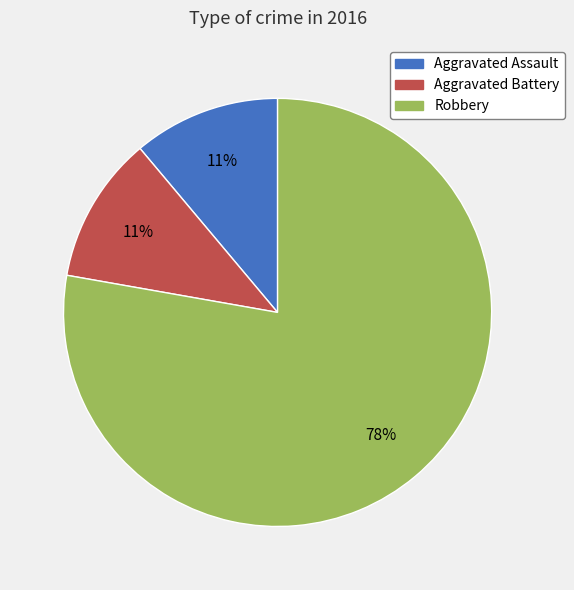

What is the ratio of the value at Aggravated Assault to the value at Aggravated Battery?

1.0